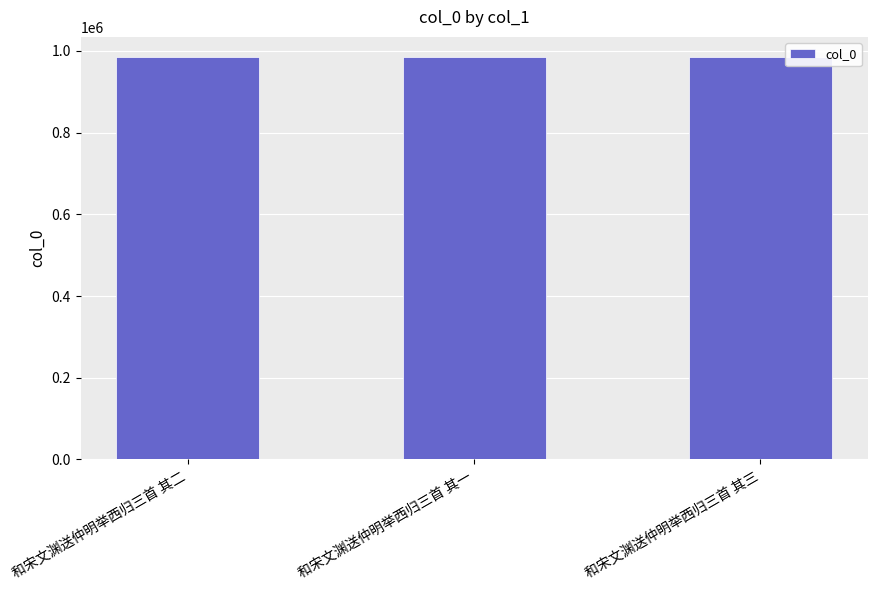

What is the sum of all values?

2955423